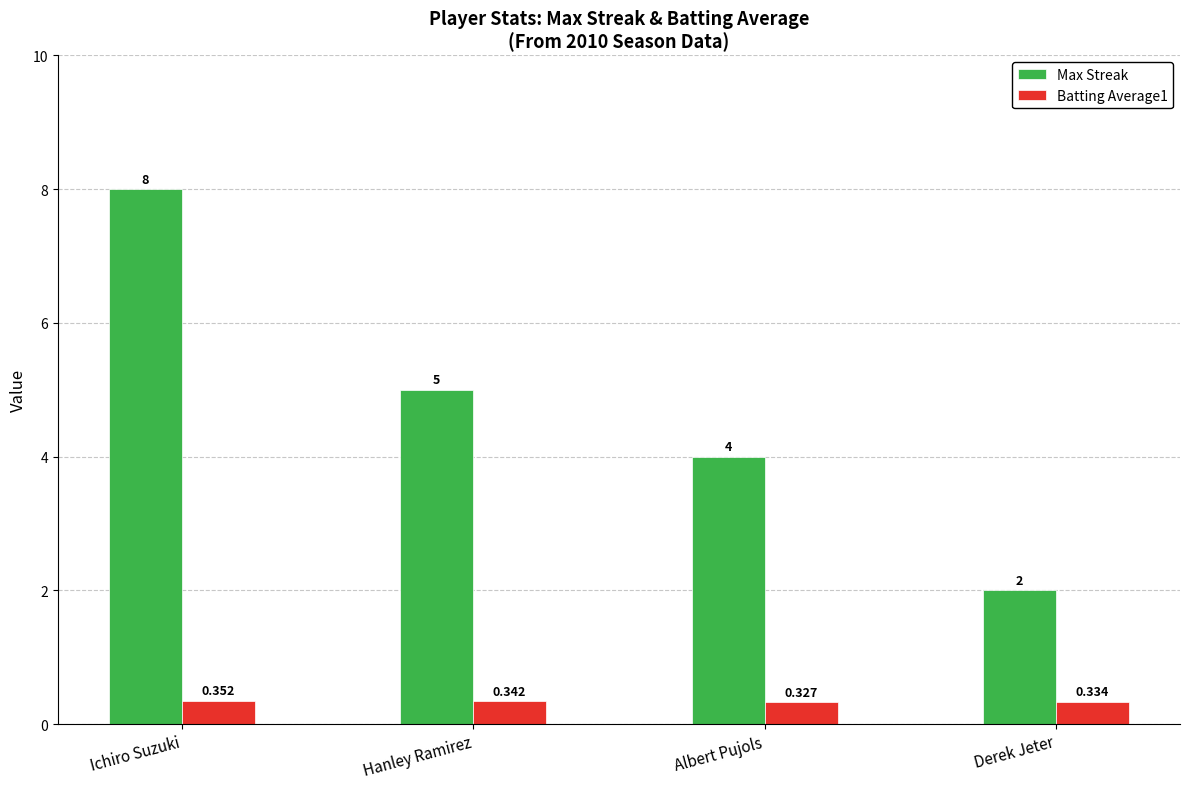

Which category has the lowest value across all series?

Albert Pujols